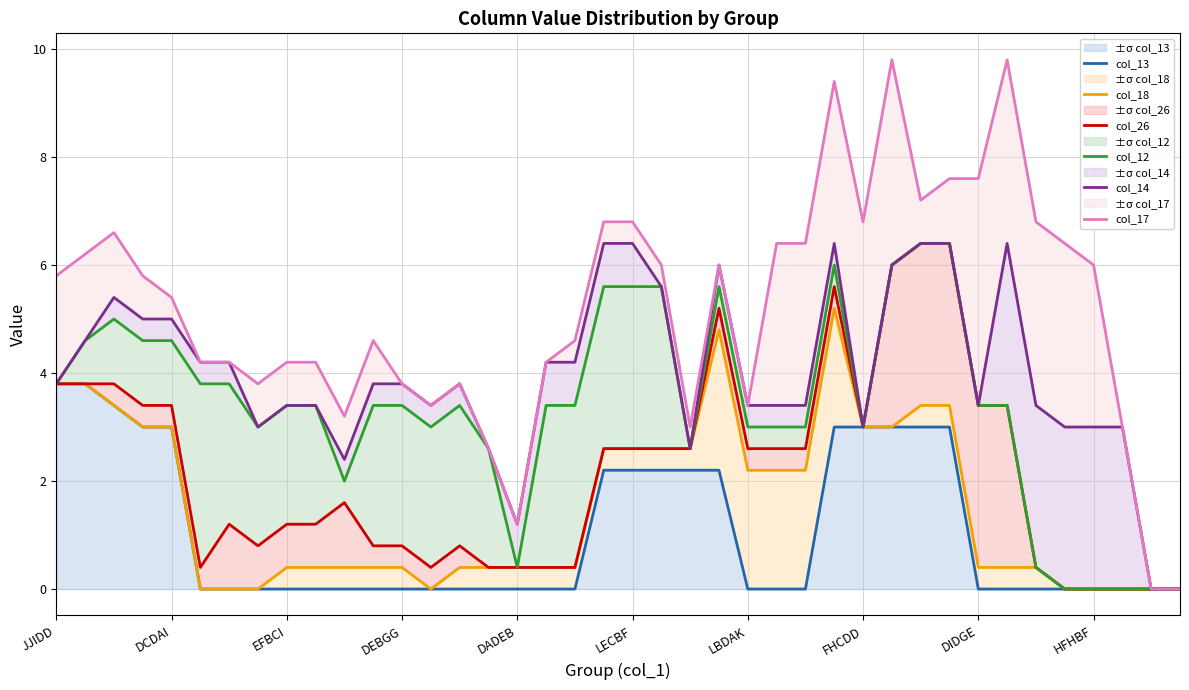

What is the label of the 16th point from the left?

15